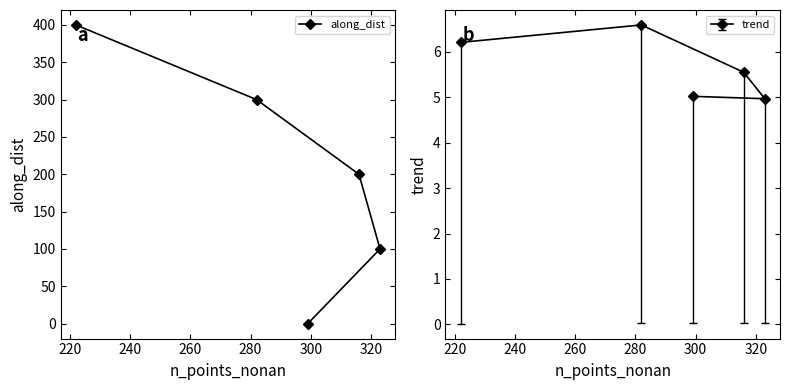

How many data points does each series have?

5